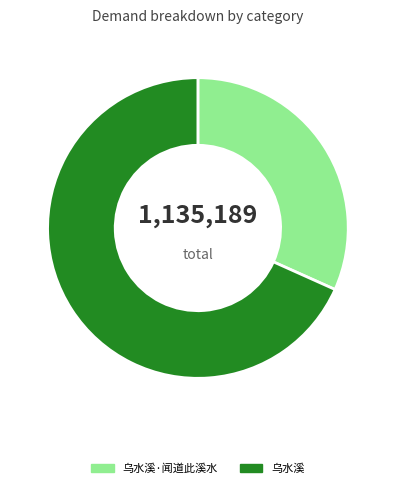

Rank the categories by value from lowest to highest.

乌水溪·闻道此溪水, 乌水溪